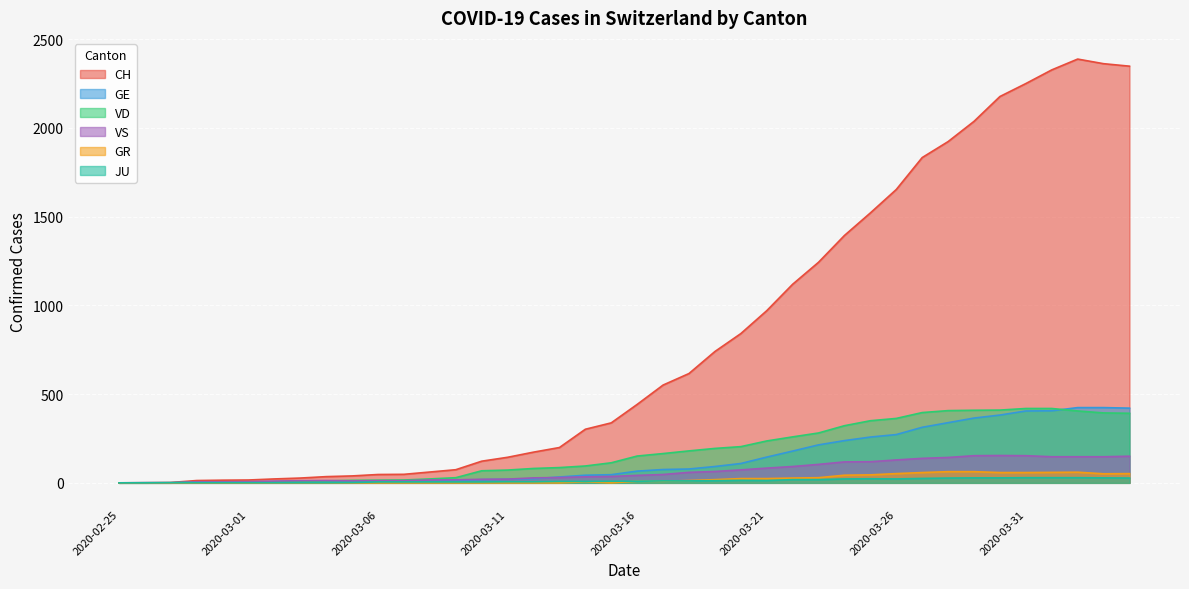

Reading left to right, transcribe all the data shown in this chart.

CH: 2020-02-25=0	2020-02-26=1	2020-02-27=2	2020-02-28=13	2020-02-29=15	2020-03-01=16	2020-03-02=22	2020-03-03=27	2020-03-04=35	2020-03-05=39	2020-03-06=47	2020-03-07=48	2020-03-08=61	2020-03-09=74	2020-03-10=122	2020-03-11=144	2020-03-12=173	2020-03-13=199	2020-03-14=302	2020-03-15=338	2020-03-16=442	2020-03-17=551	2020-03-18=616	2020-03-19=740	2020-03-20=841	2020-03-21=970	2020-03-22=1119	2020-03-23=1243	2020-03-24=1394	2020-03-25=1521	2020-03-26=1653	2020-03-27=1833	2020-03-28=1923	2020-03-29=2037	2020-03-30=2177	2020-03-31=2250	2020-04-01=2327	2020-04-02=2388	2020-04-03=2362	2020-04-04=2348
GE: 2020-02-25=0	2020-02-26=1	2020-02-27=1	2020-02-28=2	2020-02-29=3	2020-03-01=3	2020-03-02=3	2020-03-03=4	2020-03-04=4	2020-03-05=5	2020-03-06=7	2020-03-07=7	2020-03-08=9	2020-03-09=13	2020-03-10=18	2020-03-11=20	2020-03-12=23	2020-03-13=33	2020-03-14=43	2020-03-15=46	2020-03-16=66	2020-03-17=75	2020-03-18=78	2020-03-19=92	2020-03-20=109	2020-03-21=145	2020-03-22=179	2020-03-23=214	2020-03-24=238	2020-03-25=258	2020-03-26=272	2020-03-27=313	2020-03-28=339	2020-03-29=365	2020-03-30=382	2020-03-31=405	2020-04-01=406	2020-04-02=424	2020-04-03=424	2020-04-04=421
VD: 2020-02-25=0	2020-02-26=0	2020-02-27=0	2020-02-28=4	2020-02-29=4	2020-03-01=4	2020-03-02=6	2020-03-03=8	2020-03-04=11	2020-03-05=14	2020-03-06=15	2020-03-07=16	2020-03-08=22	2020-03-09=29	2020-03-10=68	2020-03-11=72	2020-03-12=81	2020-03-13=86	2020-03-14=95	2020-03-15=113	2020-03-16=151	2020-03-17=165	2020-03-18=180	2020-03-19=194	2020-03-20=204	2020-03-21=236	2020-03-22=259	2020-03-23=281	2020-03-24=322	2020-03-25=350	2020-03-26=363	2020-03-27=396	2020-03-28=407	2020-03-29=409	2020-03-30=410	2020-03-31=419	2020-04-01=419	2020-04-02=405	2020-04-03=394	2020-04-04=392
VS: 2020-02-25=0	2020-02-26=0	2020-02-27=0	2020-02-28=6	2020-02-29=6	2020-03-01=7	2020-03-02=10	2020-03-03=12	2020-03-04=13	2020-03-05=11	2020-03-06=12	2020-03-07=12	2020-03-08=16	2020-03-09=17	2020-03-10=20	2020-03-11=21	2020-03-12=28	2020-03-13=30	2020-03-14=34	2020-03-15=36	2020-03-16=42	2020-03-17=47	2020-03-18=59	2020-03-19=64	2020-03-20=73	2020-03-21=83	2020-03-22=92	2020-03-23=104	2020-03-24=118	2020-03-25=119	2020-03-26=129	2020-03-27=138	2020-03-28=143	2020-03-29=153	2020-03-30=154	2020-03-31=153	2020-04-01=147	2020-04-02=147	2020-04-03=147	2020-04-04=150
GR: 2020-02-25=0	2020-02-26=0	2020-02-27=0	2020-02-28=0	2020-02-29=0	2020-03-01=0	2020-03-02=0	2020-03-03=0	2020-03-04=0	2020-03-05=0	2020-03-06=0	2020-03-07=0	2020-03-08=0	2020-03-09=0	2020-03-10=0	2020-03-11=0	2020-03-12=0	2020-03-13=0	2020-03-14=6	2020-03-15=0	2020-03-16=9	2020-03-17=9	2020-03-18=13	2020-03-19=18	2020-03-20=24	2020-03-21=24	2020-03-22=27	2020-03-23=29	2020-03-24=43	2020-03-25=45	2020-03-26=52	2020-03-27=58	2020-03-28=63	2020-03-29=63	2020-03-30=58	2020-03-31=58	2020-04-01=59	2020-04-02=60	2020-04-03=51	2020-04-04=52
JU: 2020-02-25=0	2020-02-26=0	2020-02-27=1	2020-02-28=1	2020-02-29=1	2020-03-01=1	2020-03-02=1	2020-03-03=1	2020-03-04=1	2020-03-05=2	2020-03-06=5	2020-03-07=5	2020-03-08=5	2020-03-09=5	2020-03-10=5	2020-03-11=6	2020-03-12=6	2020-03-13=8	2020-03-14=8	2020-03-15=9	2020-03-16=9	2020-03-17=11	2020-03-18=11	2020-03-19=12	2020-03-20=14	2020-03-21=13	2020-03-22=18	2020-03-23=18	2020-03-24=22	2020-03-25=23	2020-03-26=22	2020-03-27=25	2020-03-28=27	2020-03-29=28	2020-03-30=28	2020-03-31=29	2020-04-01=29	2020-04-02=29	2020-04-03=28	2020-04-04=27